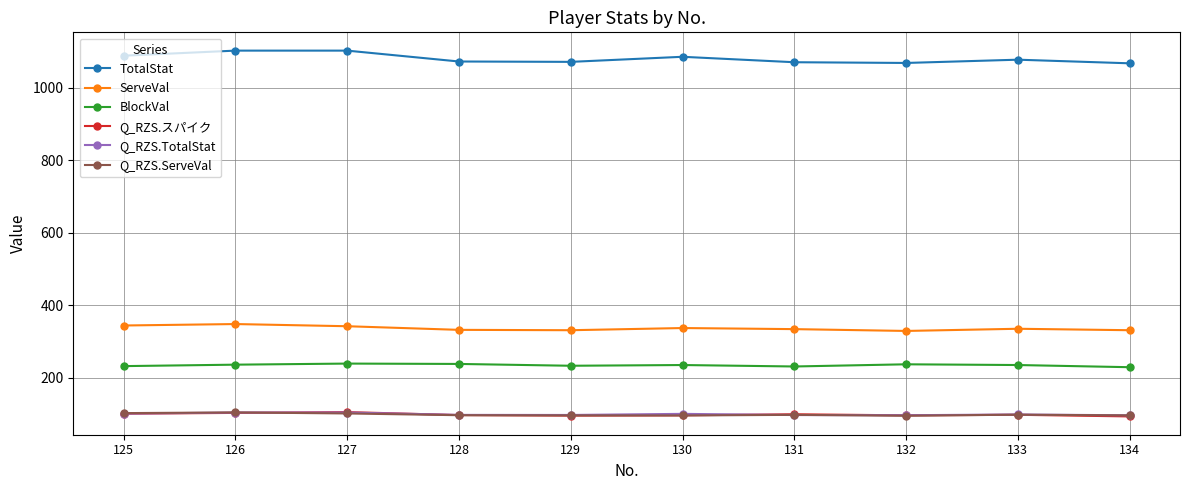

The BlockVal series shows 370.4 at 127. True or false?

False